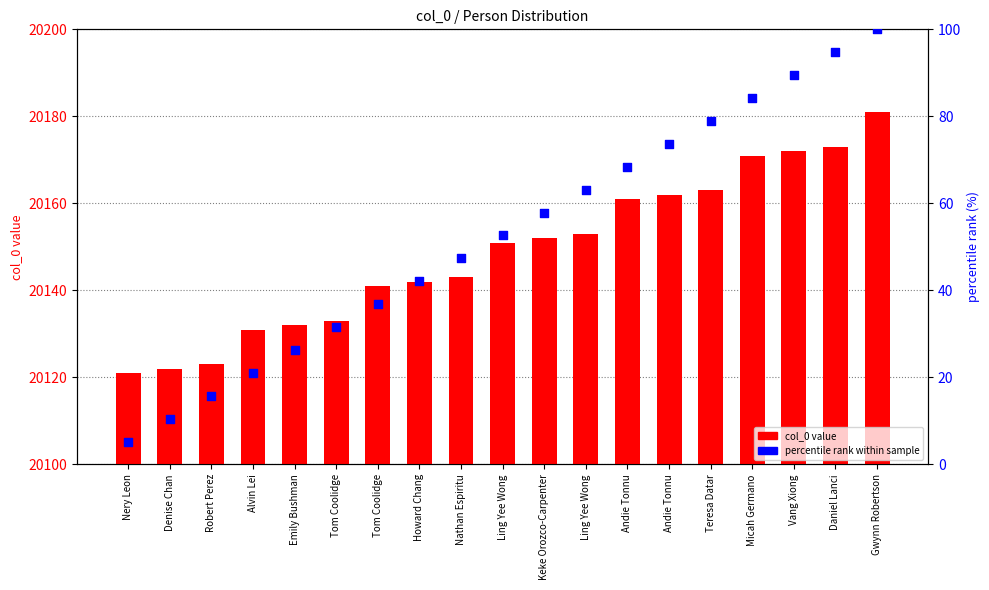

At how many categories does at least one series exceed 3948?

19